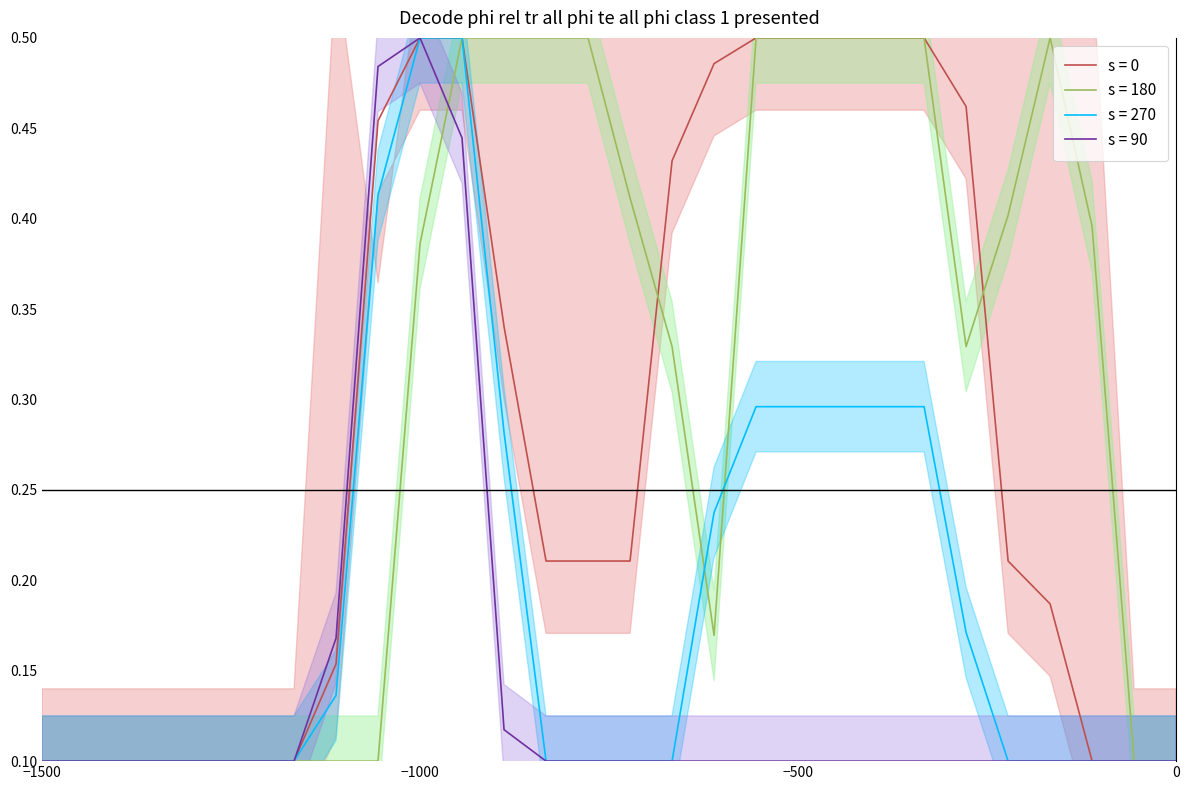

Does the chart display data point markers on the line(s)?

No